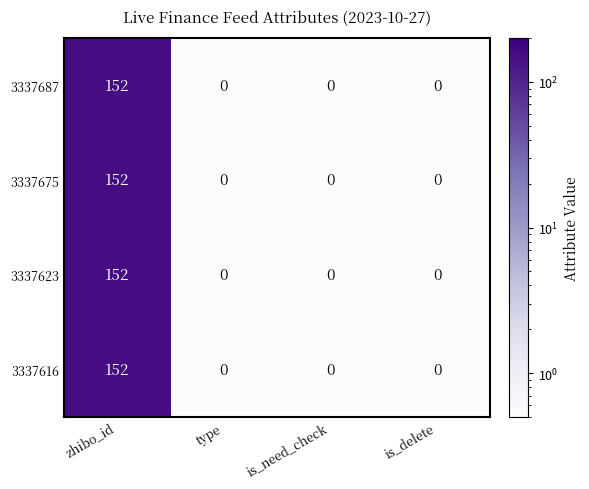

What is the total value across all series at zhibo_id?

608